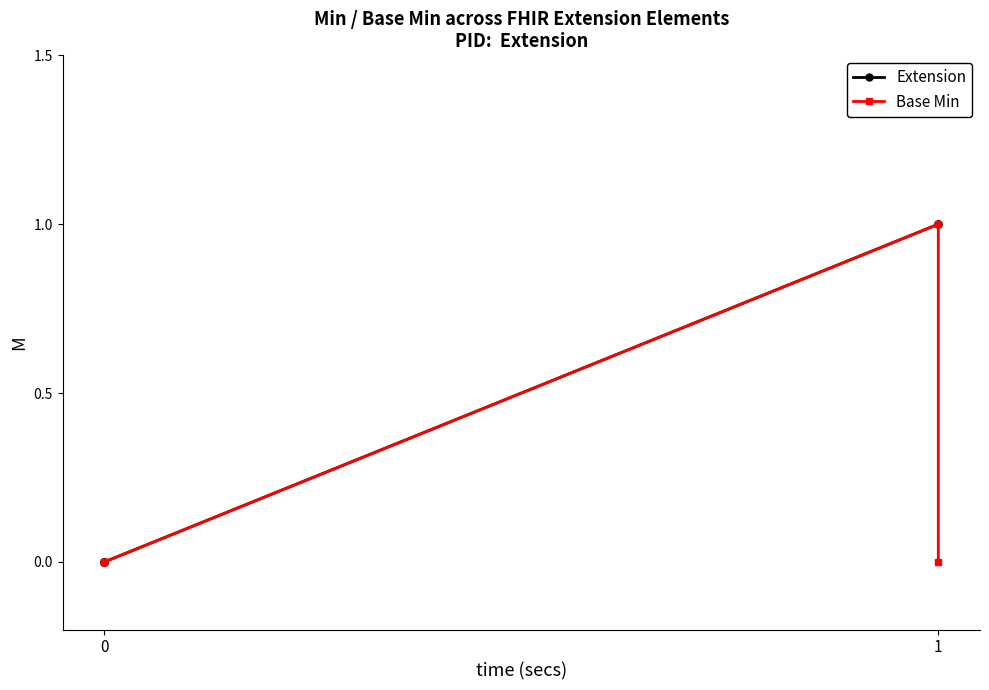

How many data points in Base Min are above 0?

1